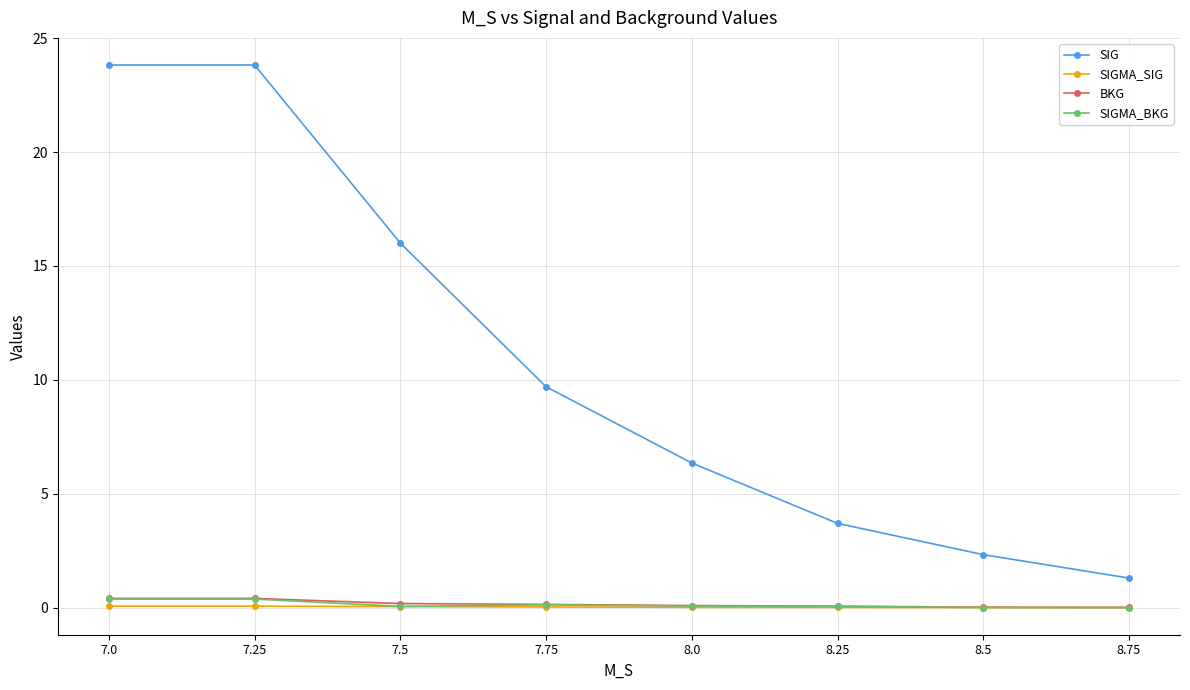

True or false: BKG and SIGMA_BKG intersect in this chart.

False